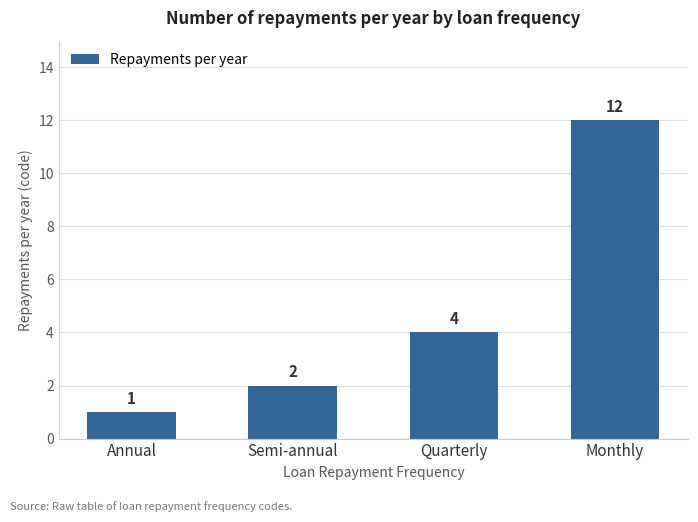

What is the smallest value displayed?

1